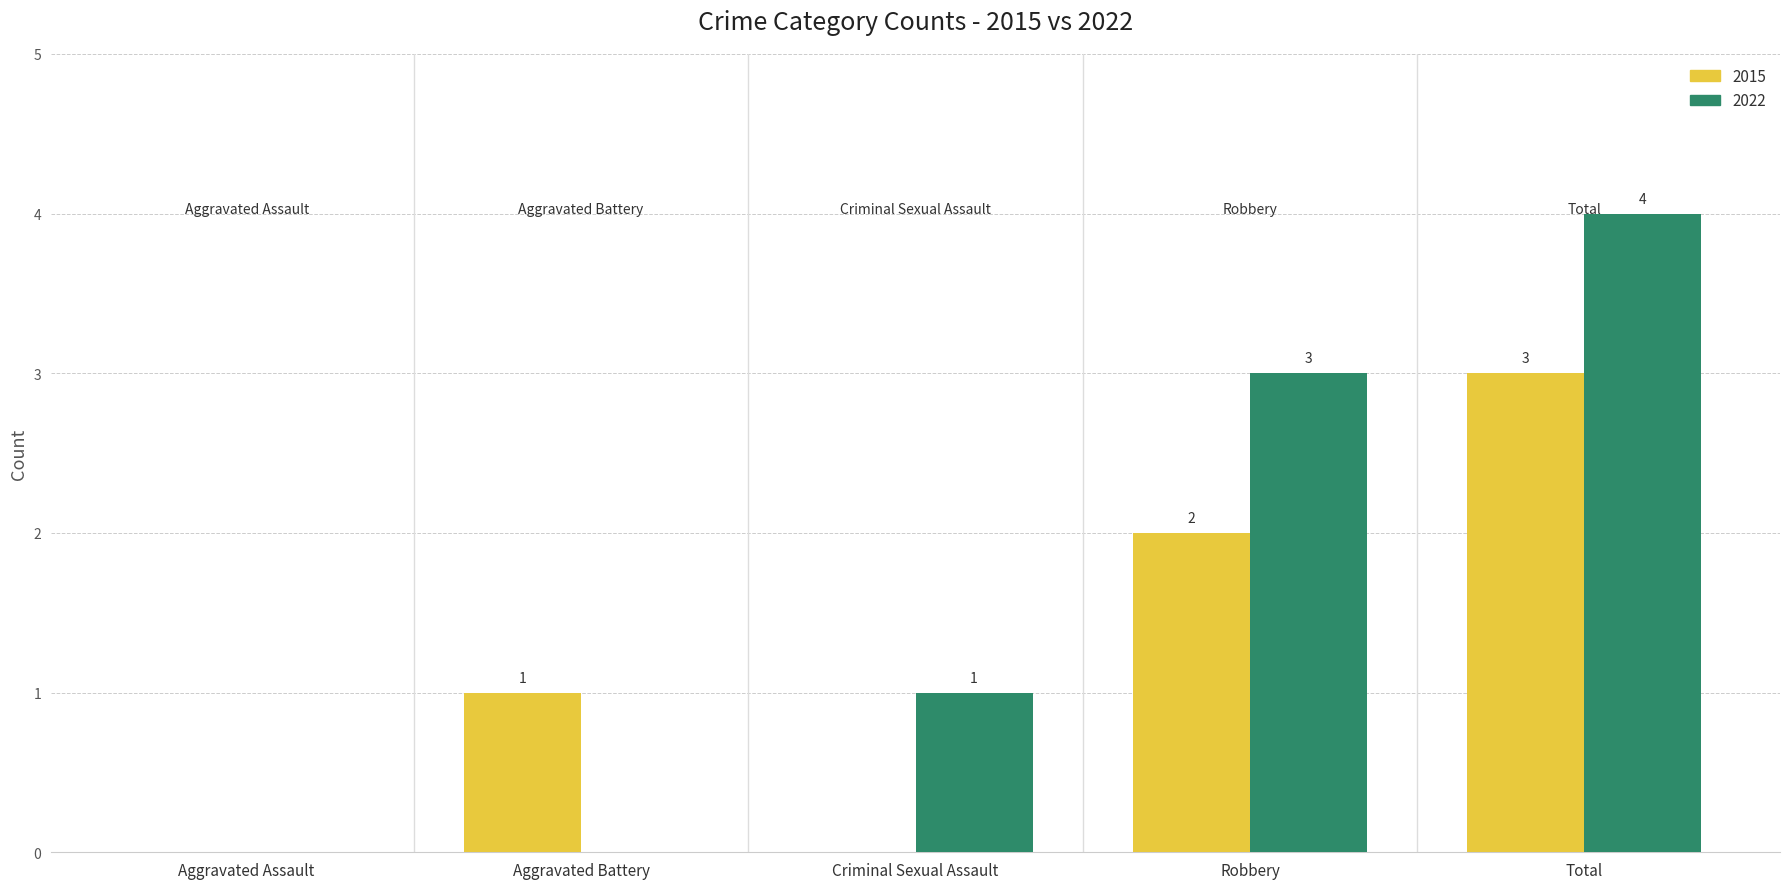

Are the bars horizontal?

No